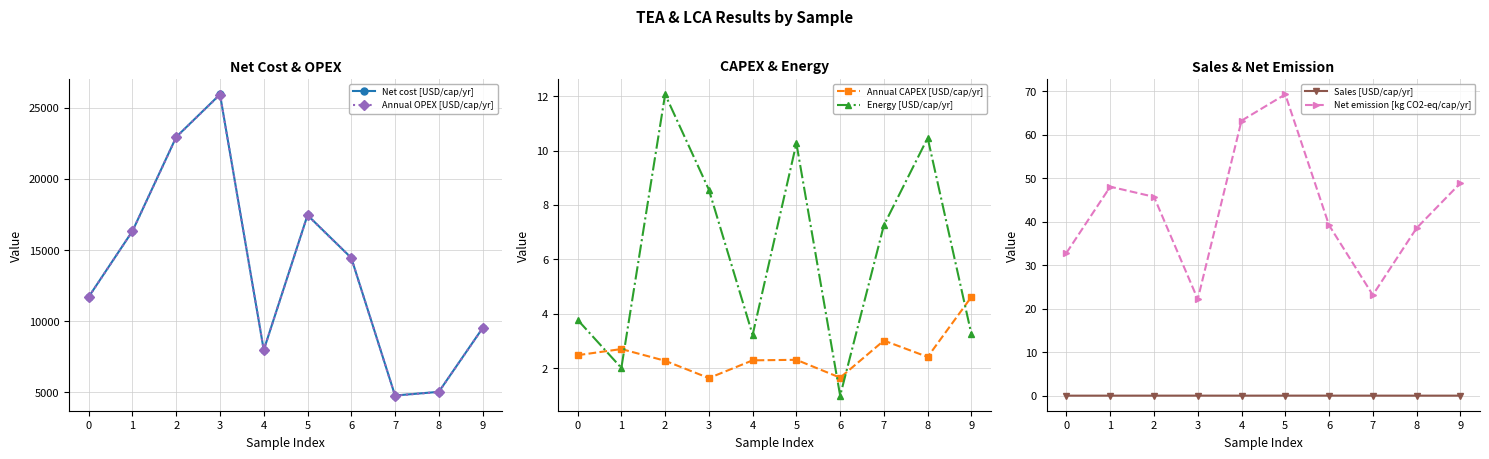

Rank the series at 7 from highest to lowest value.

Net cost [USD/cap/yr], Annual OPEX [USD/cap/yr], Net emission [kg CO2-eq/cap/yr], Energy [USD/cap/yr], Annual CAPEX [USD/cap/yr], Sales [USD/cap/yr]